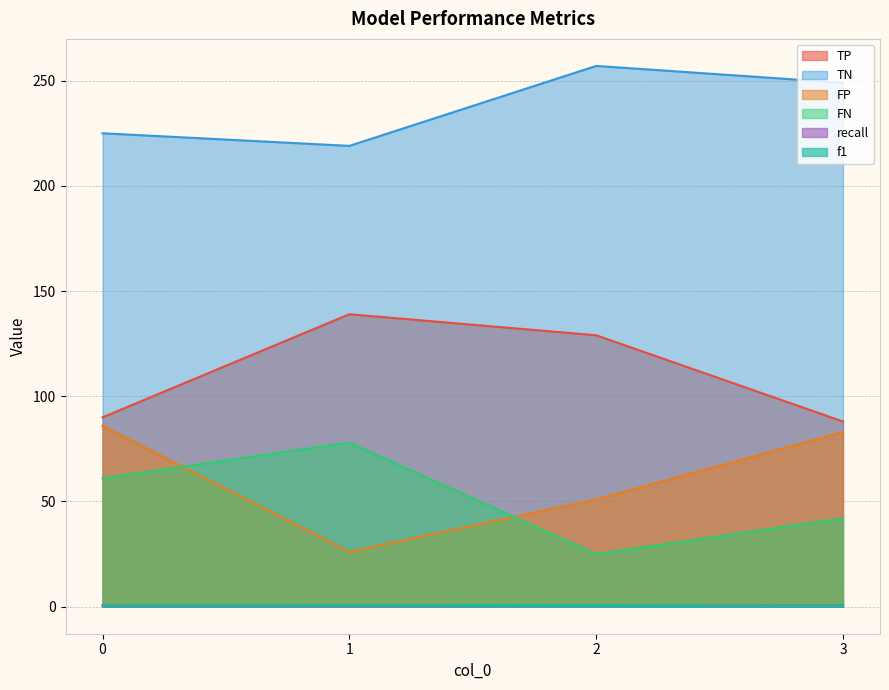

Is the value of FP at 3 greater than the value of TN at 2?

No